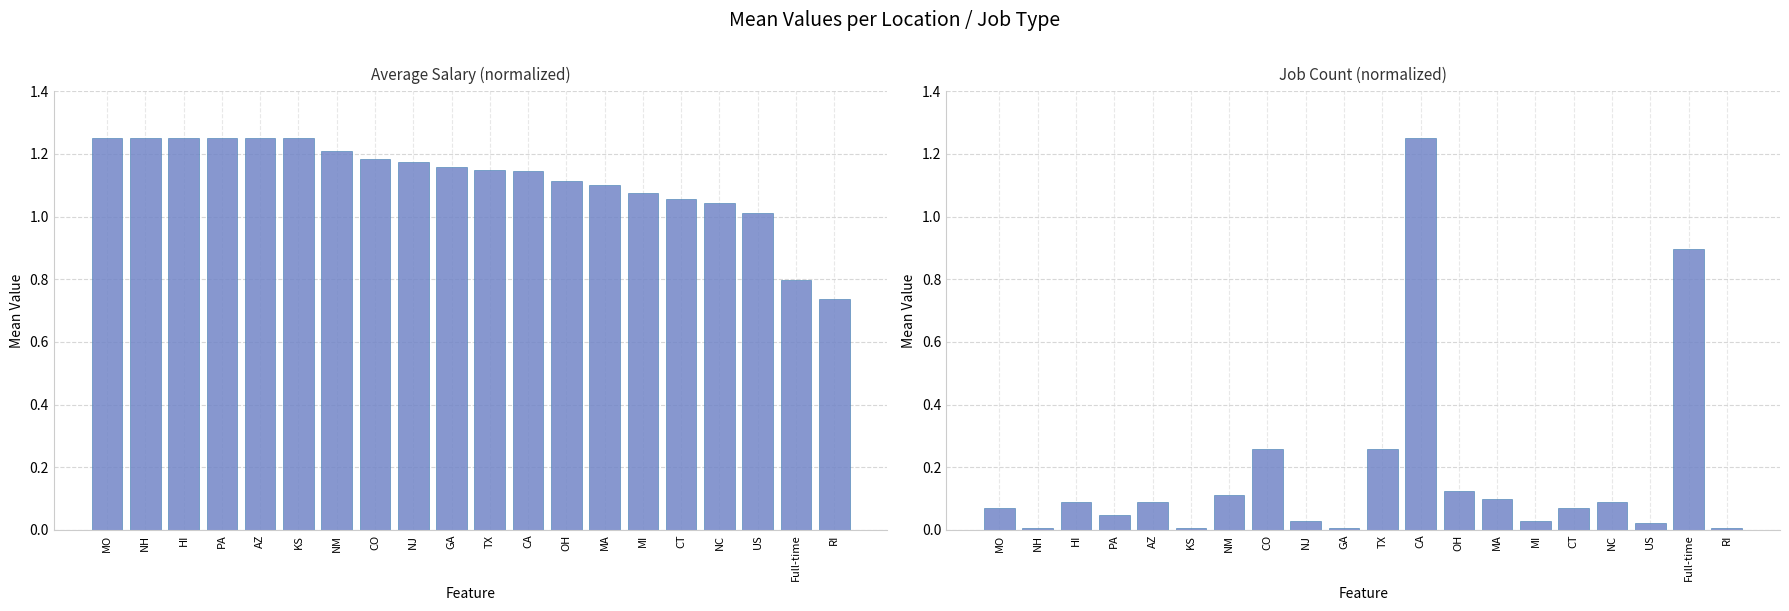

What is the label of the 4th bar from the right?

NC